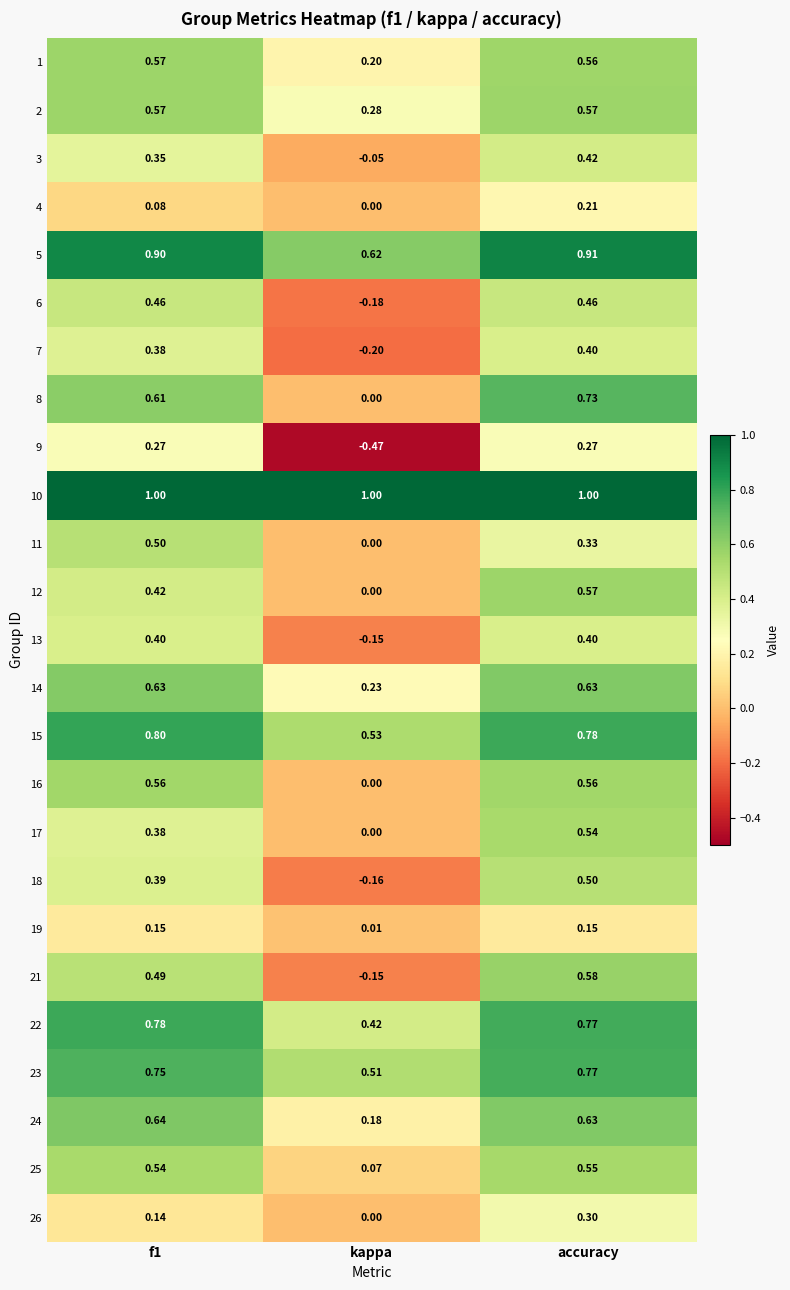

What is the maximum value shown in the chart?

1.0